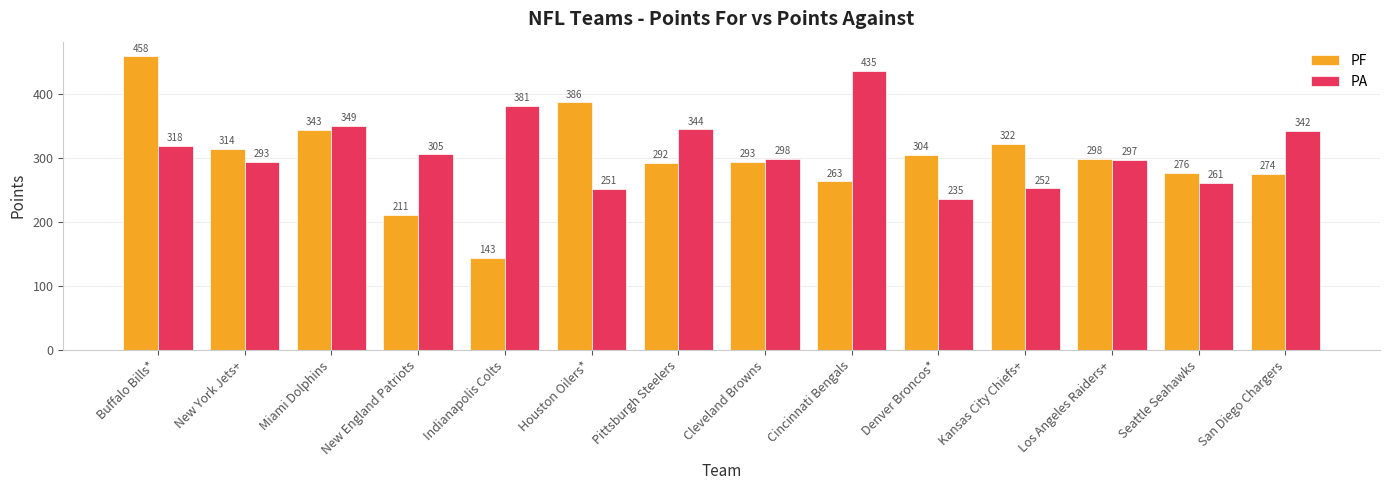

Which label corresponds to the smallest value in the chart?

Indianapolis Colts